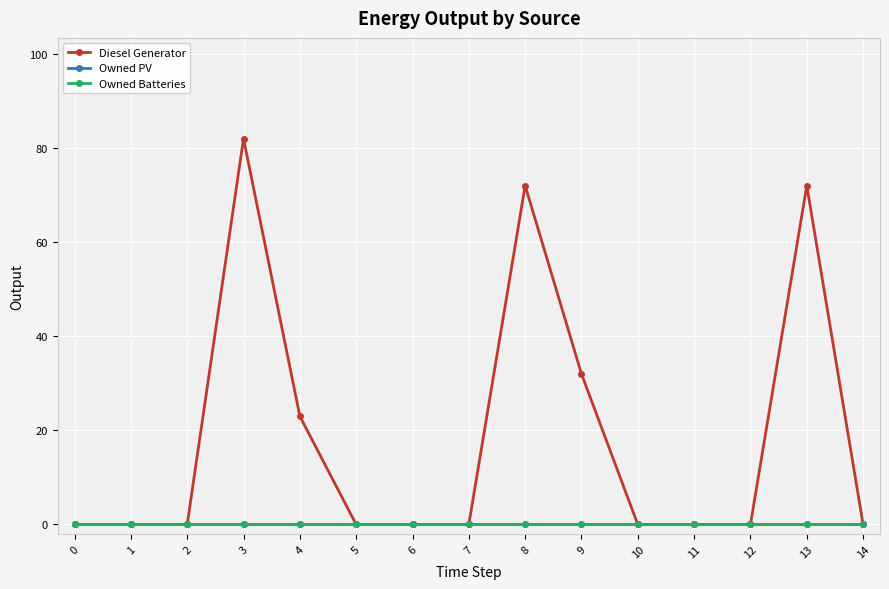

Is it true that Diesel Generator equals 0 at 12?

True